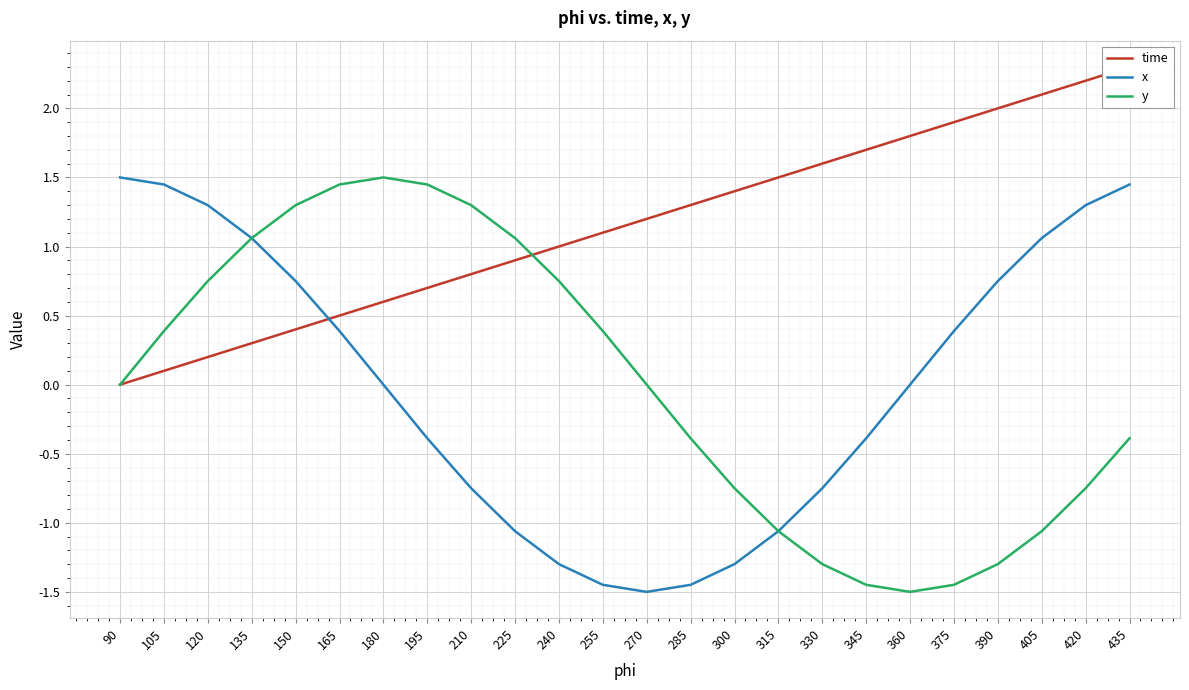

What are all the series names shown in the legend?

time, x, y